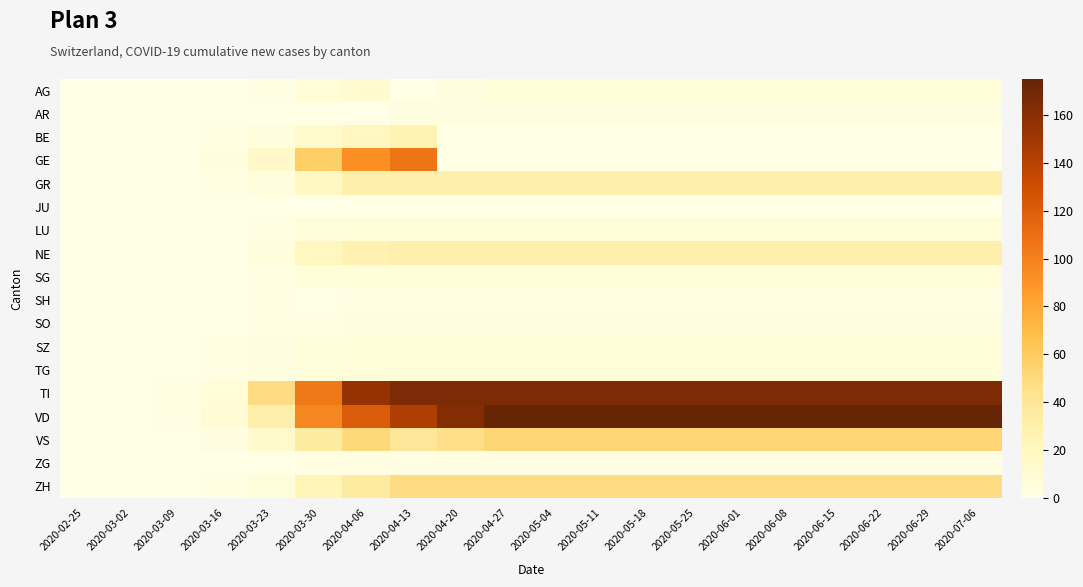

What is the spread (max minus min) of values at 2020-06-15?

175